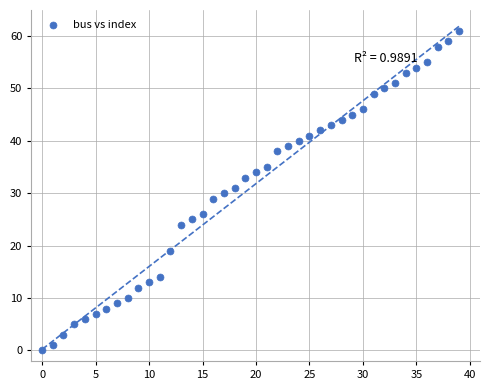

What is the range of Y values (max minus min)?

61